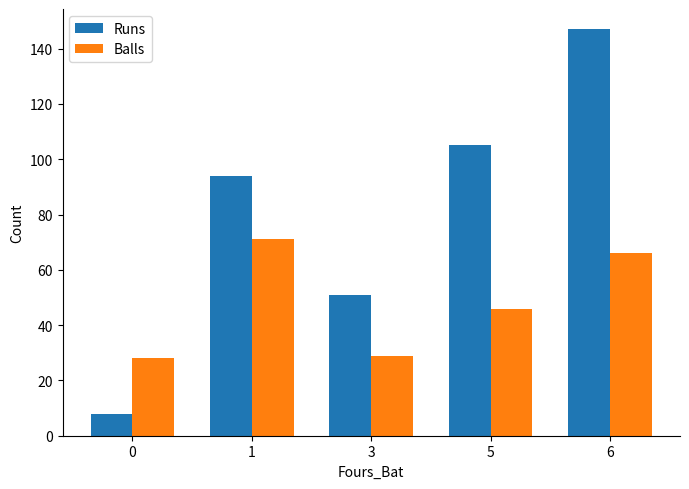

Between 1 and 3, which series saw the biggest shift?

Runs